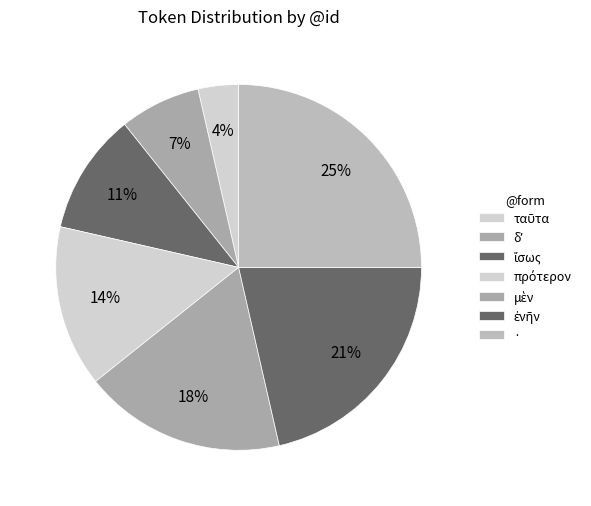

Count the number of slices in the pie.

7